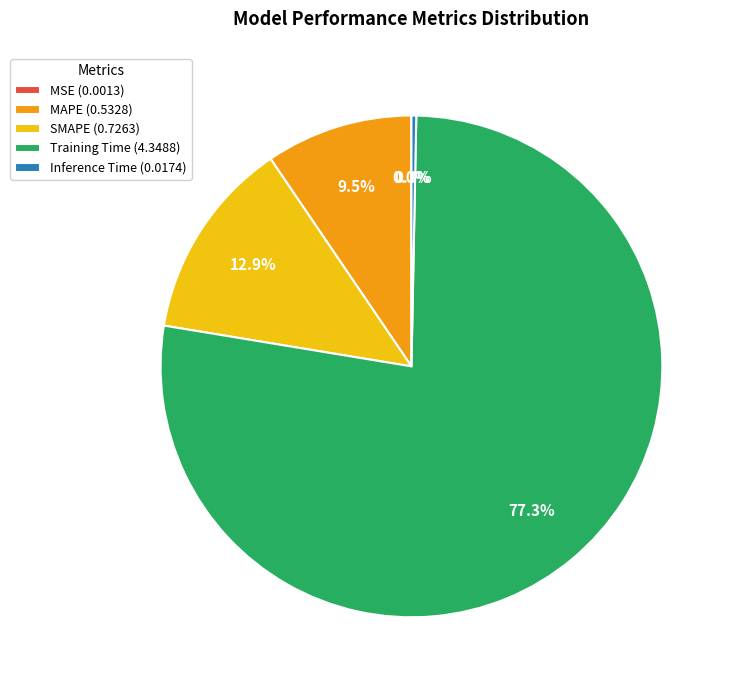

What percentage do SMAPE and Training Time together represent?

90.2%